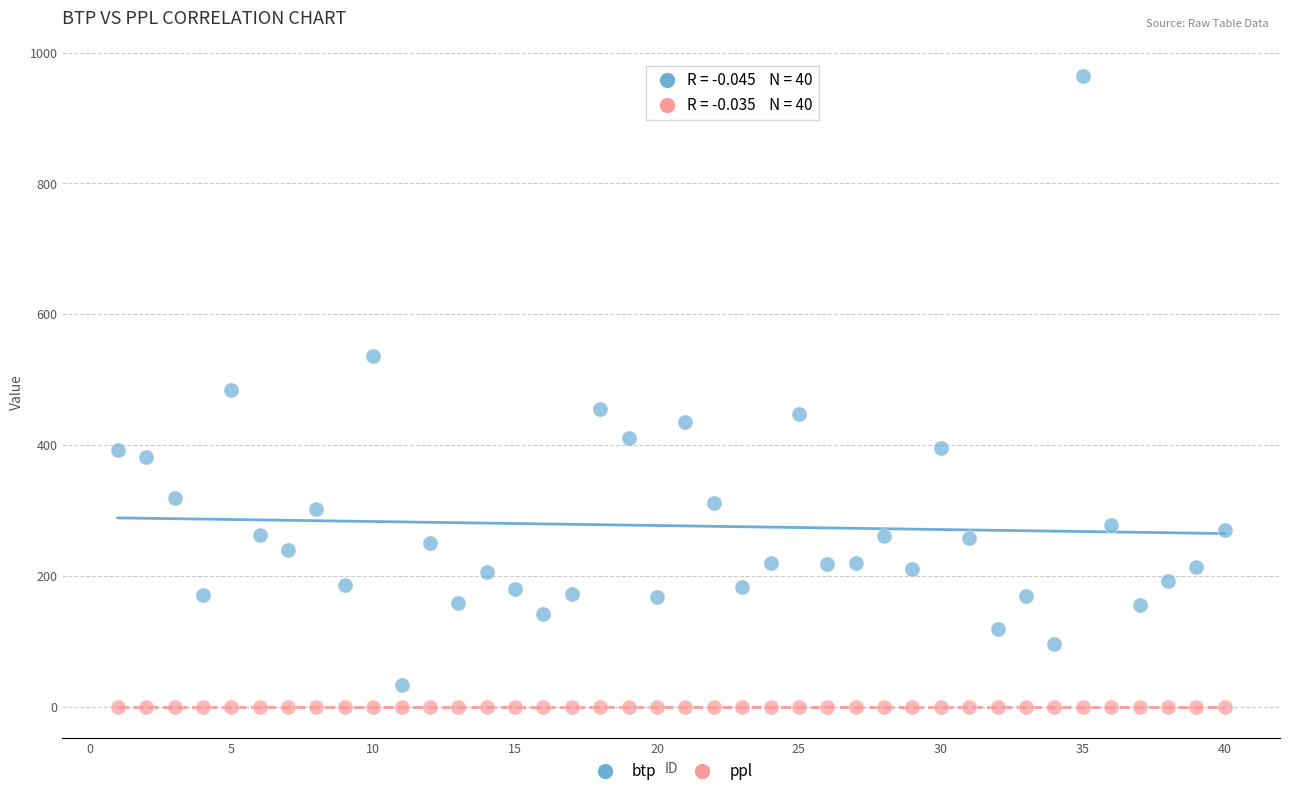

Which series reaches the minimum Y coordinate?

ppl